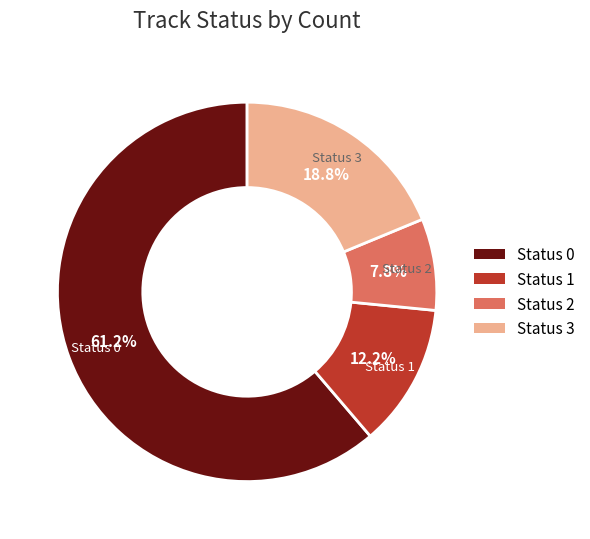

Which has a higher value, Status 1 or Status 2?

Status 1